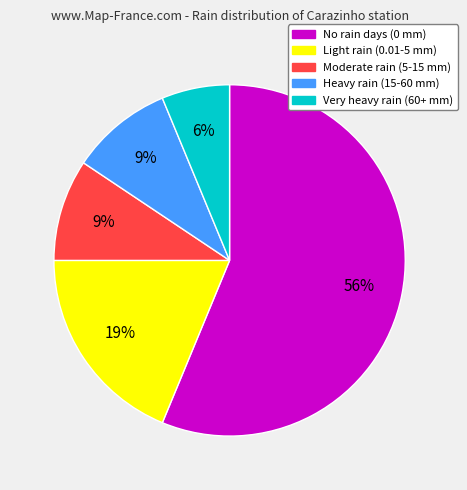

Which category accounts for the majority?

No rain days (0 mm)